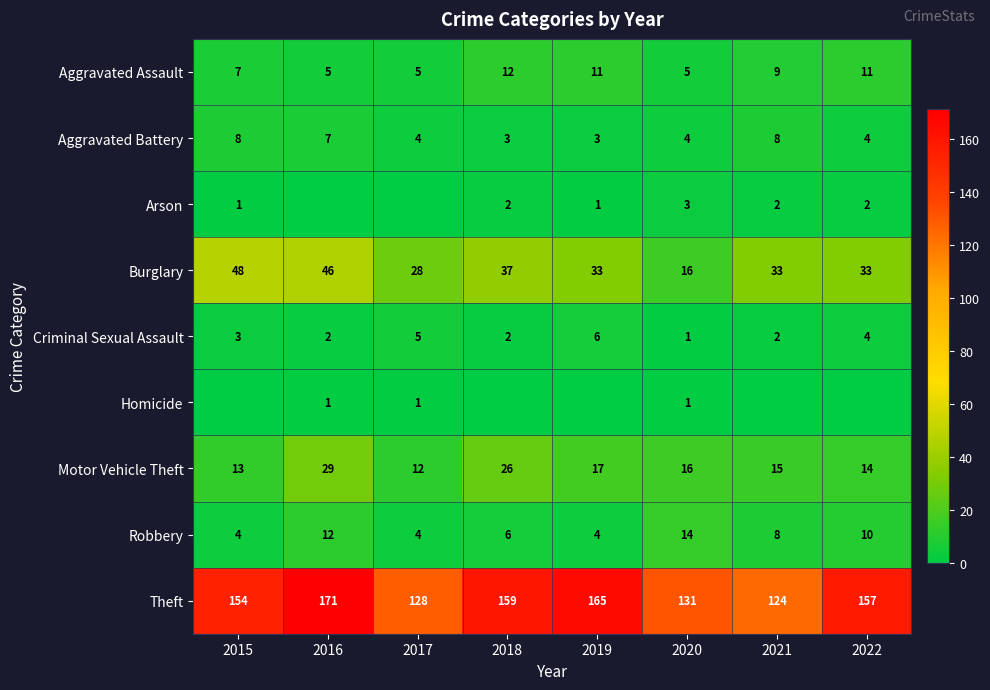

The value of Motor Vehicle Theft at 2017 is 6. True or false?

False